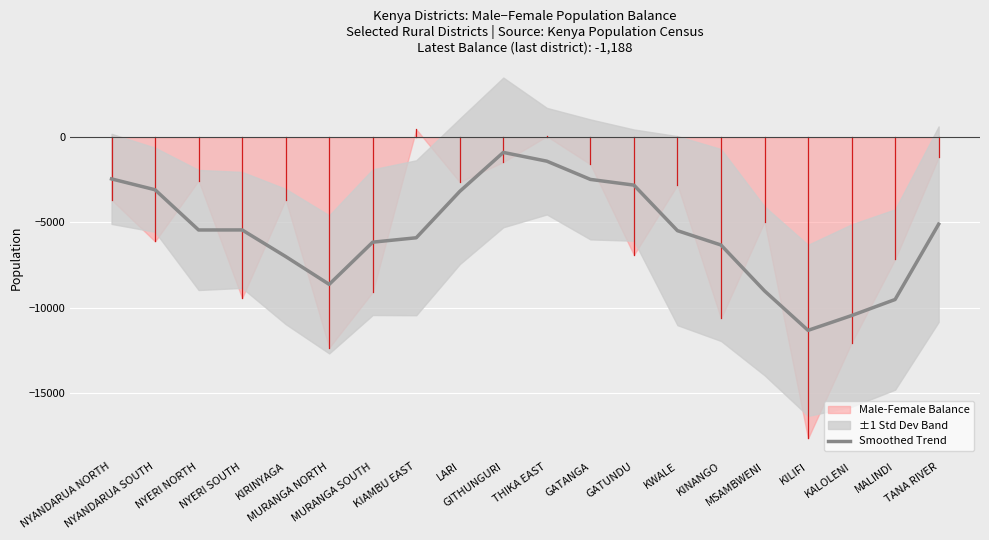

Between MURANGA NORTH and GATANGA, which is larger?

GATANGA